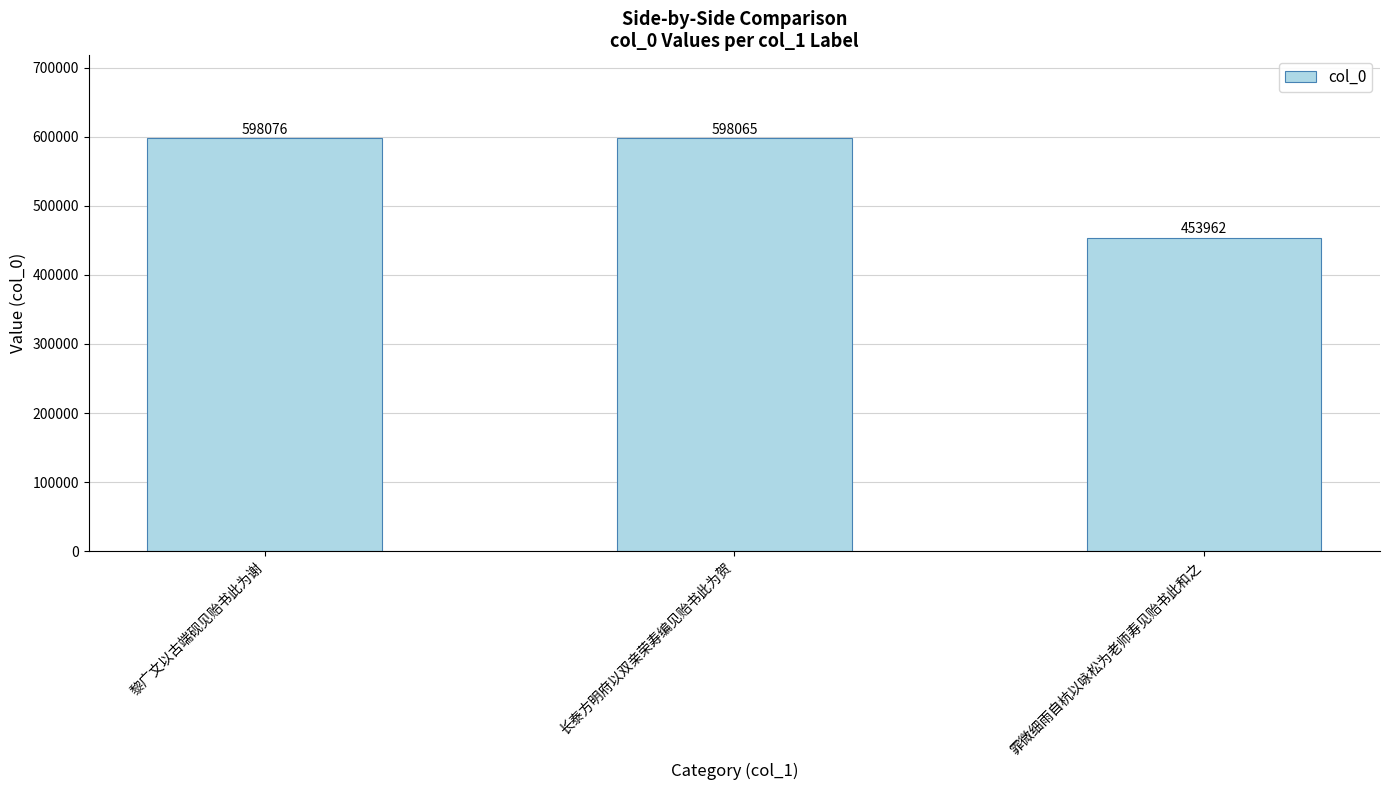

What is the value of the 2nd bar from the left?

598065